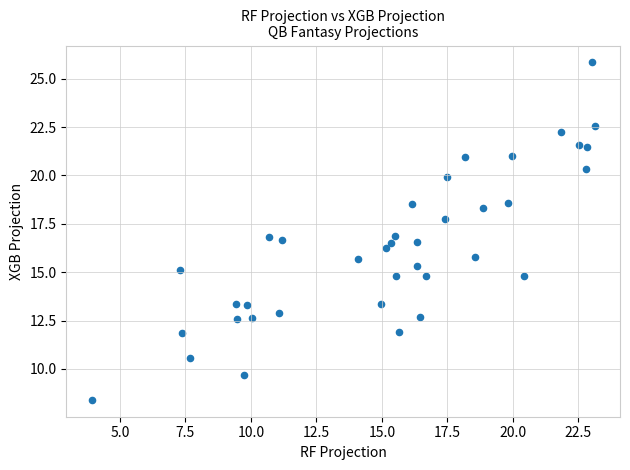

What is the range of X values (max minus min)?

19.2